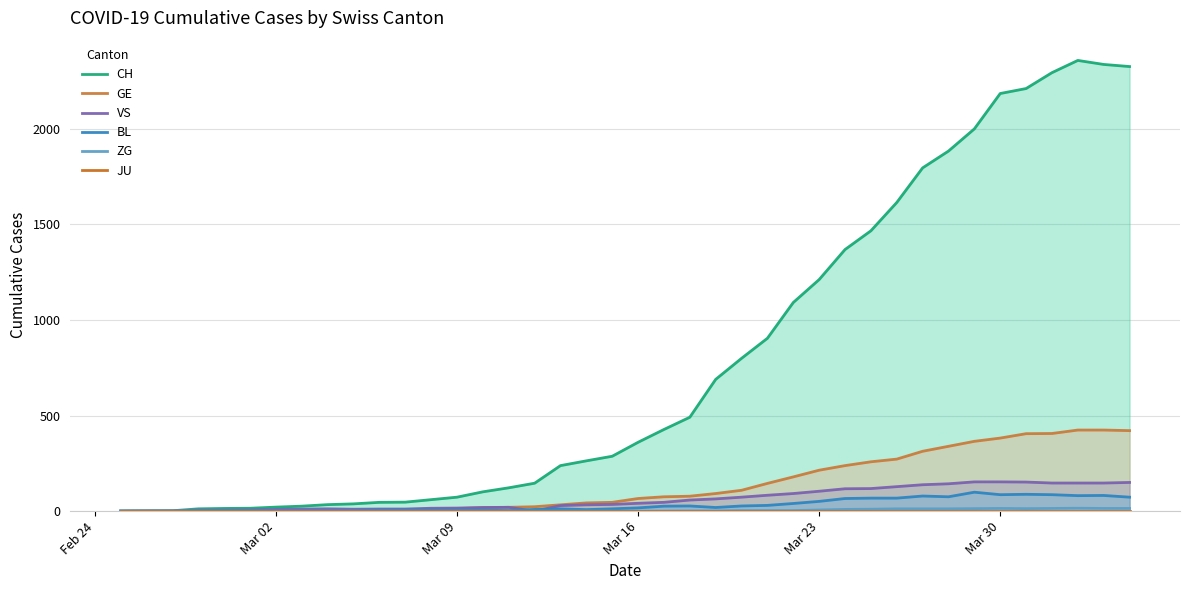

What is the highest value of the BL series?

99